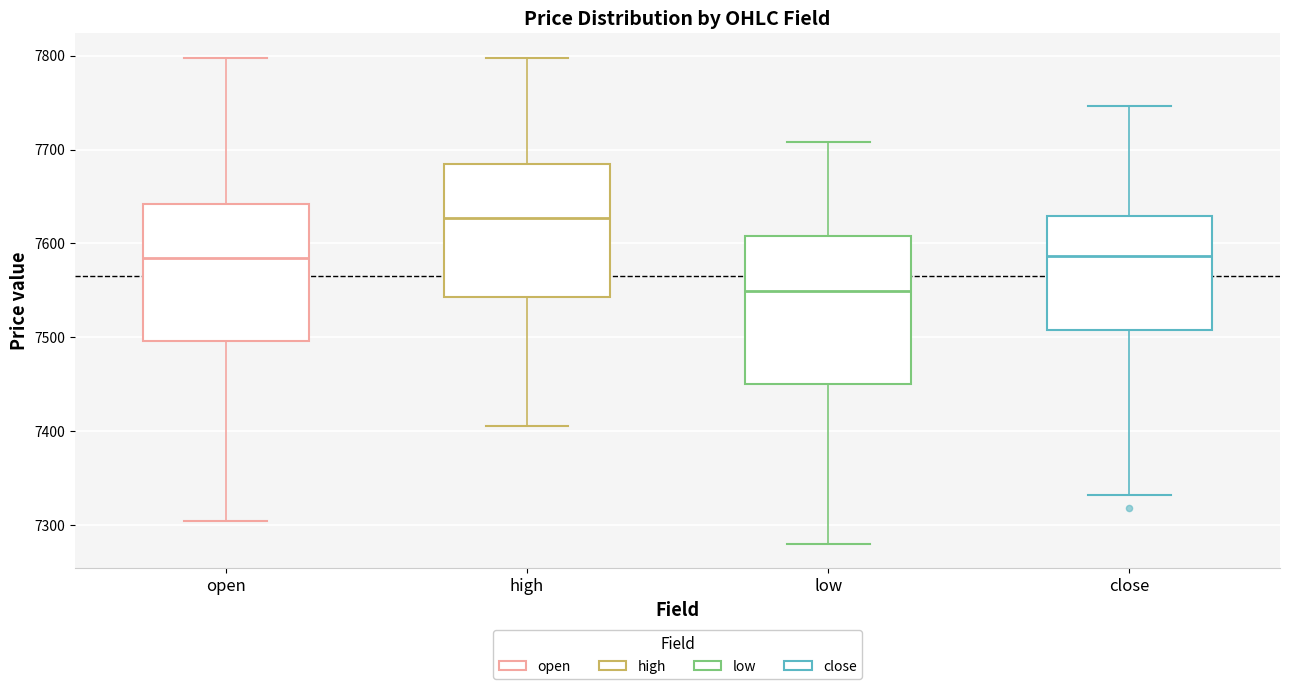

Which box has the lowest median line?

low